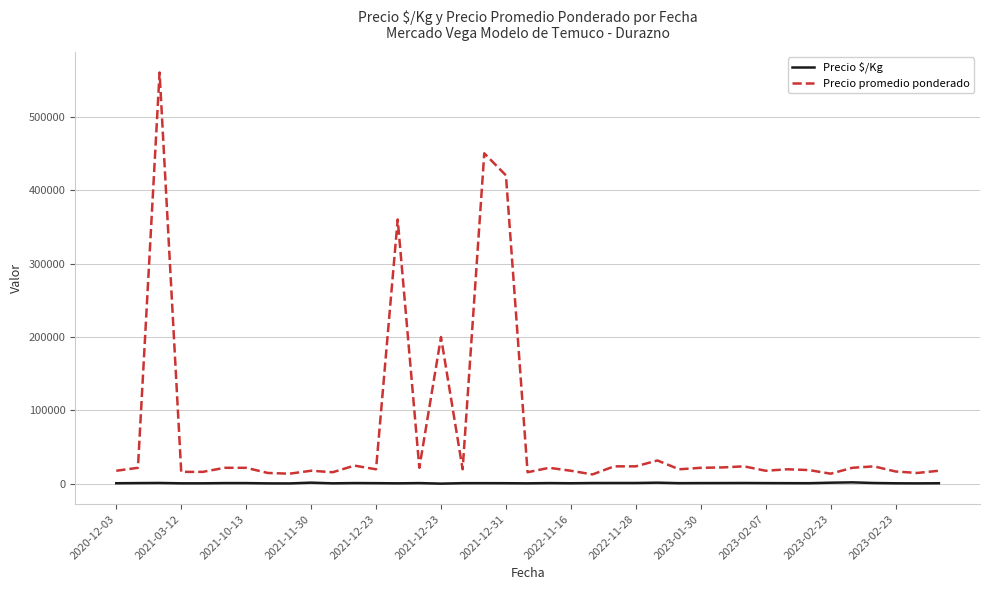

What is the maximum value shown in the chart?

560000